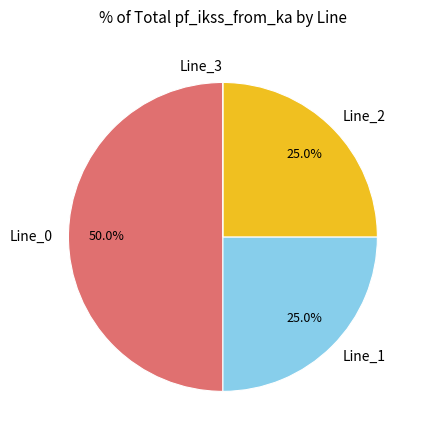

Which slice is the largest?

Line_0